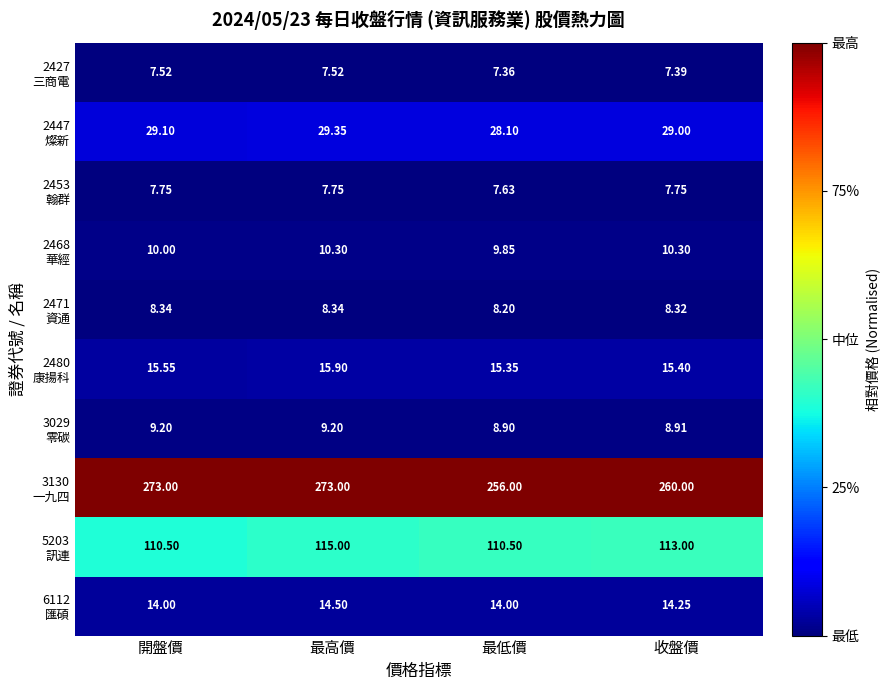

At which category is the sum across all series the highest?

最高價